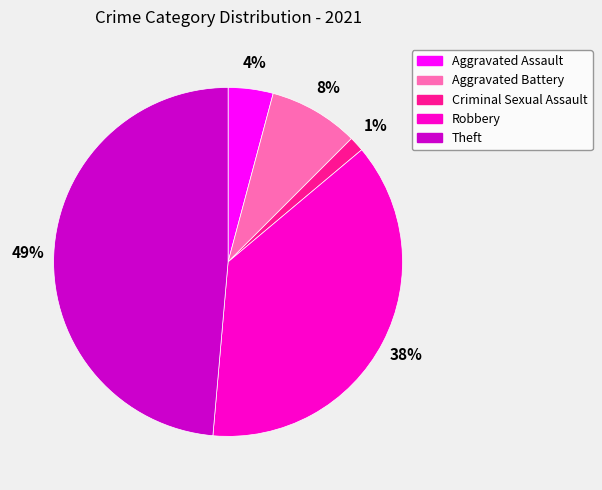

How many segments does this pie chart have?

5